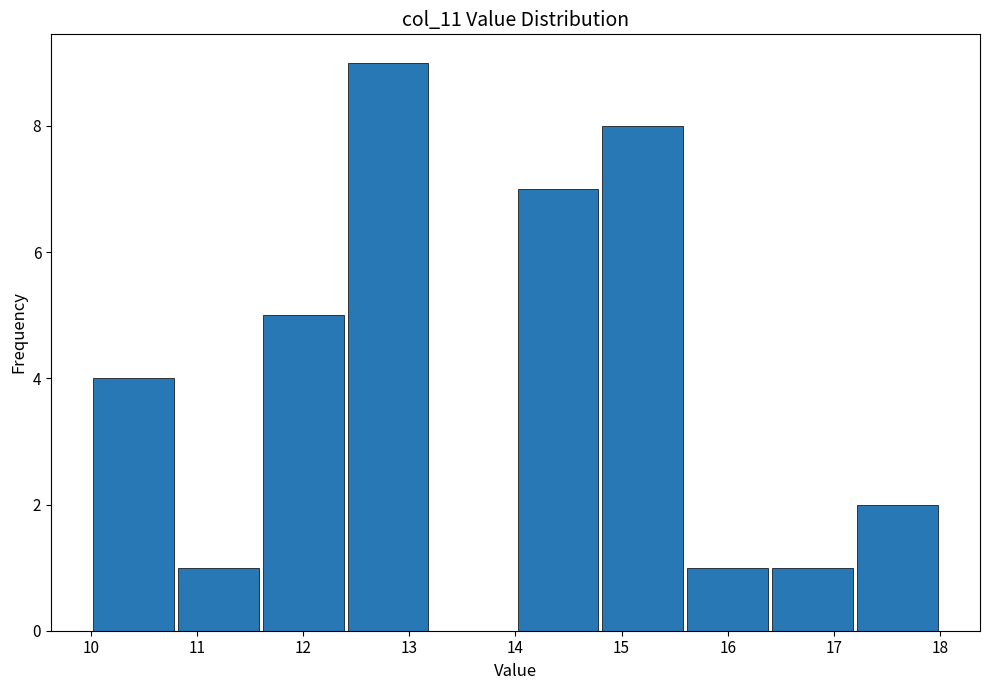

What is the height of the bar covering 12.4 to 13.2 on the x-axis? The values are not printed on the chart, so give them approximately, as read against the axis.

9